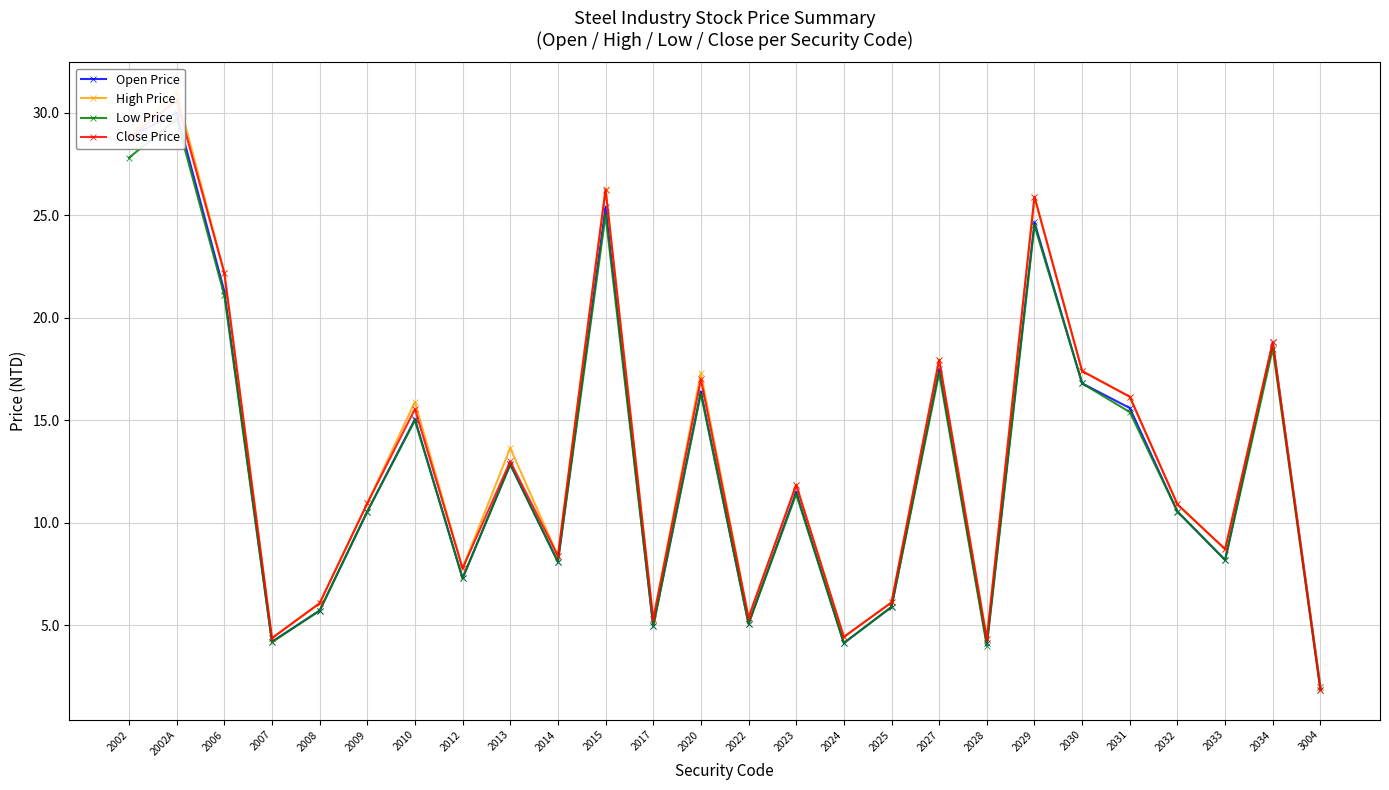

Where is the first local maximum for Close Price?

2002A